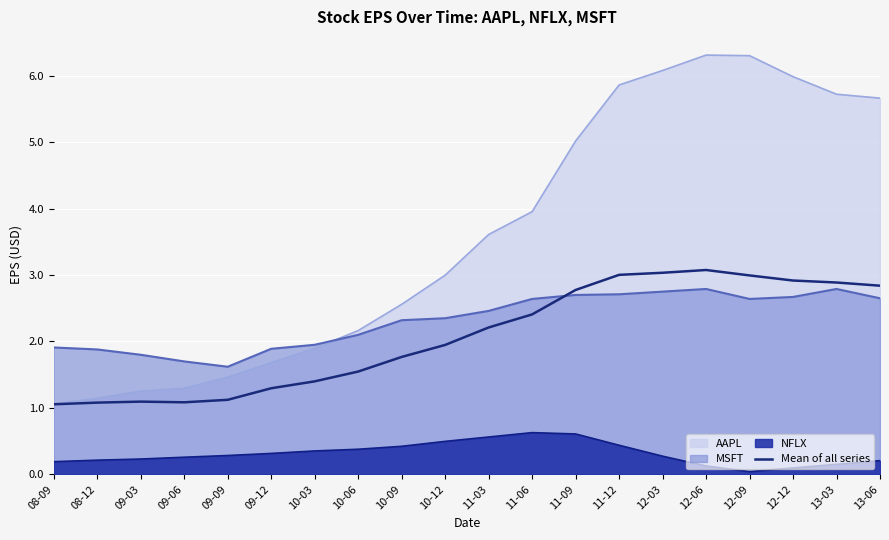

How many interior local peaks (higher than both neighbors) does the data have?

2